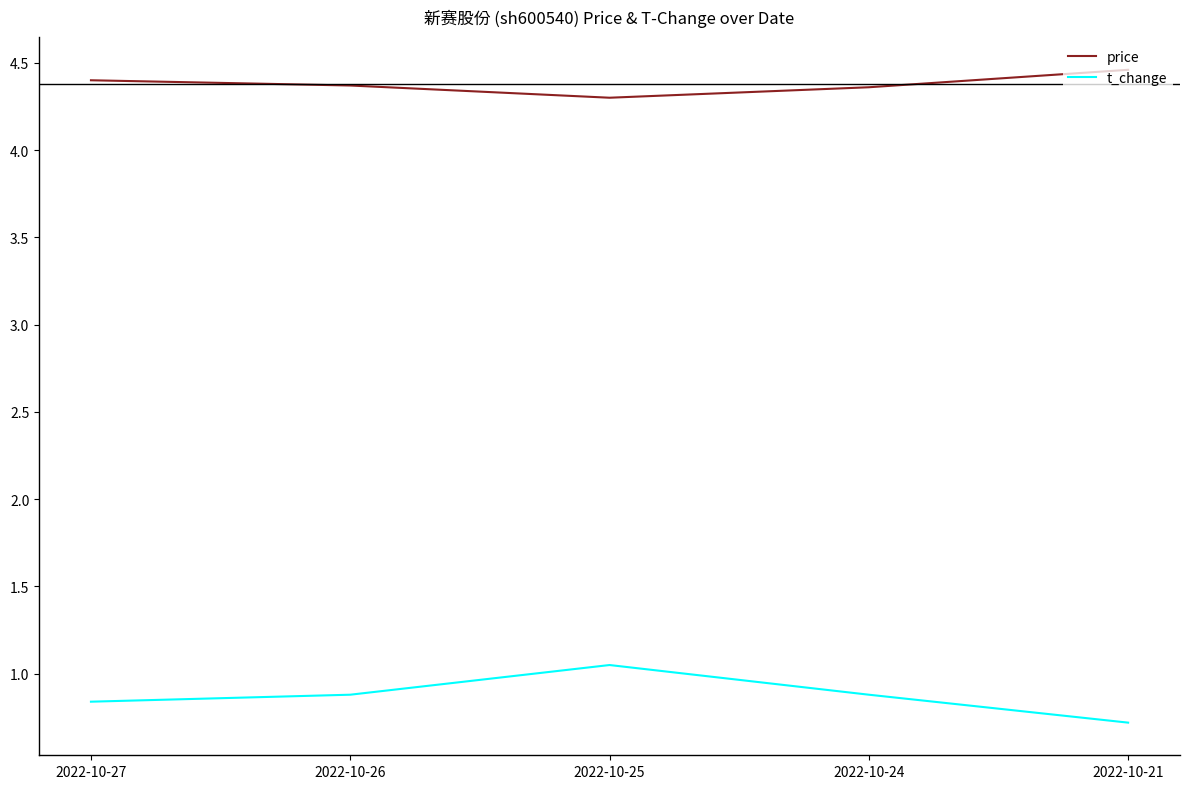

Which series changed the most between 2022-10-25 and 2022-10-24?

t_change